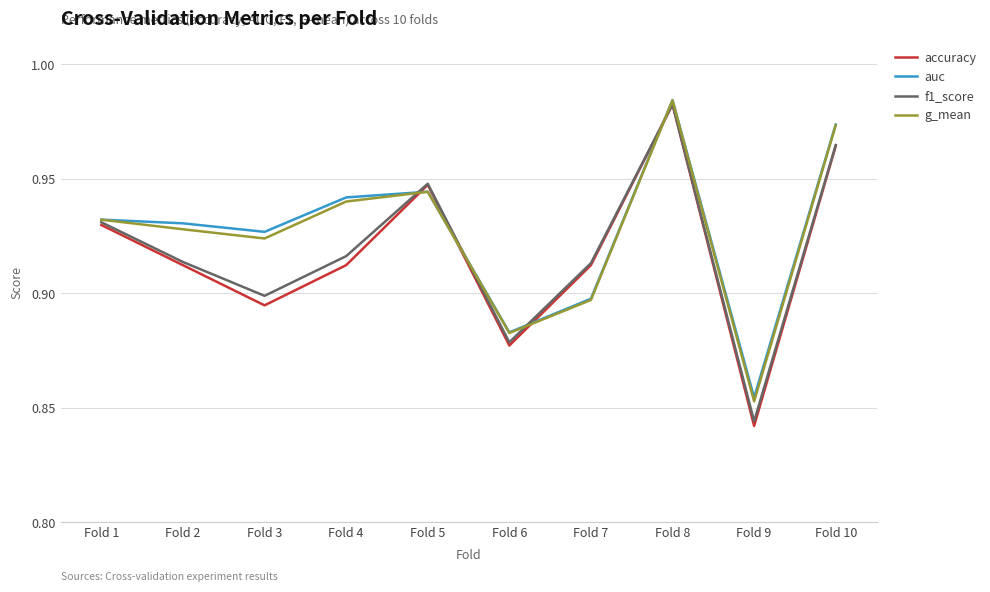

At which category is the sum across all series the highest?

Fold 8